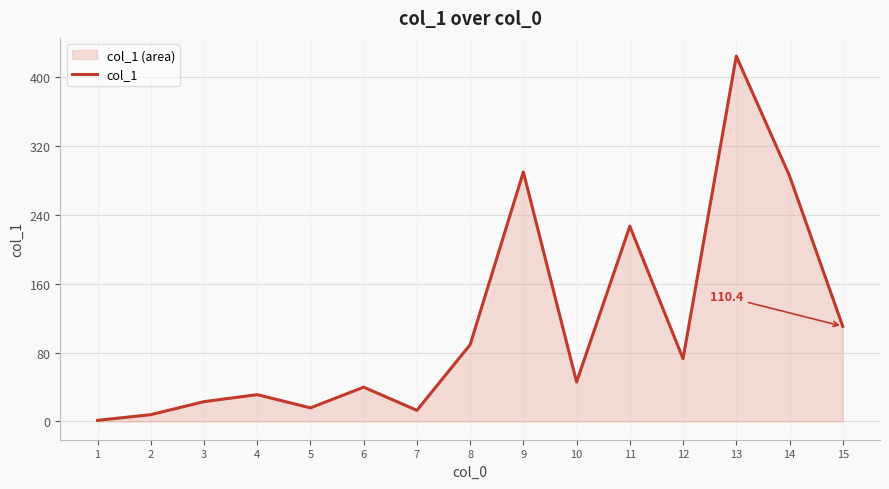

At which label is the value closest to 212?

11